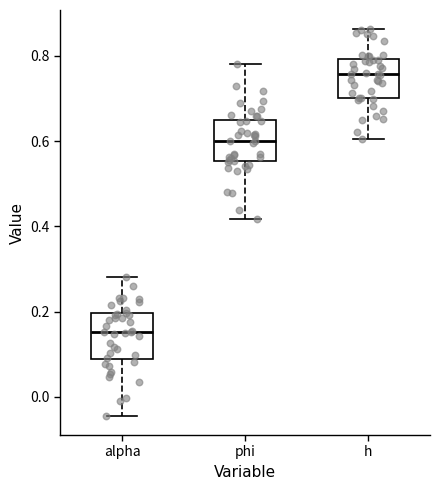

Where does the upper whisker of the box for alpha end on the y-axis? The values are not printed on the chart, so give them approximately, as read against the axis.

0.28